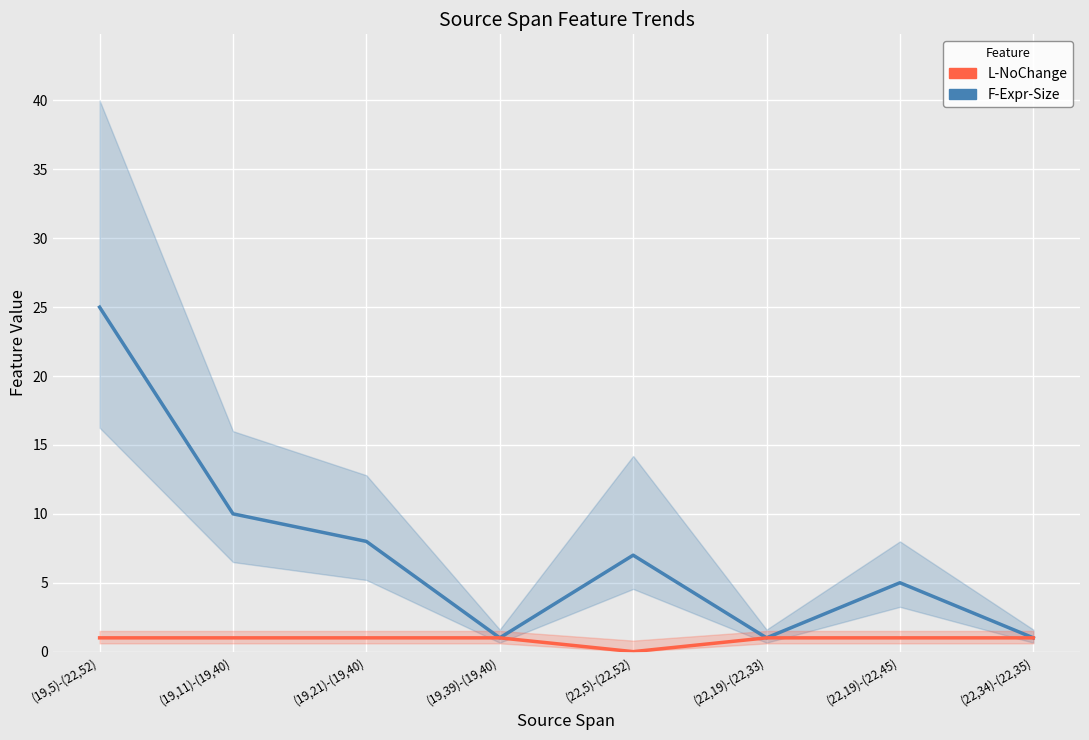

At which category is the sum across all series the highest?

(19,5)-(22,52)